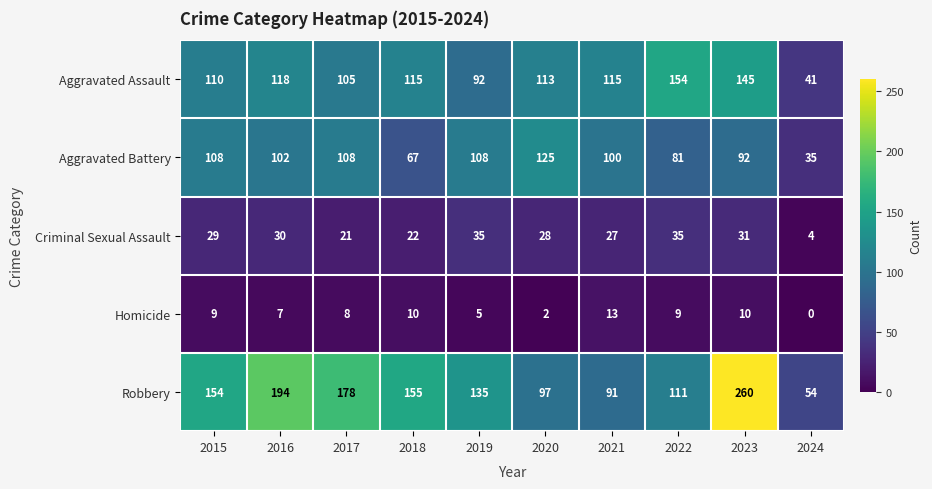

Which series changed the most between 2023 and 2024?

Robbery